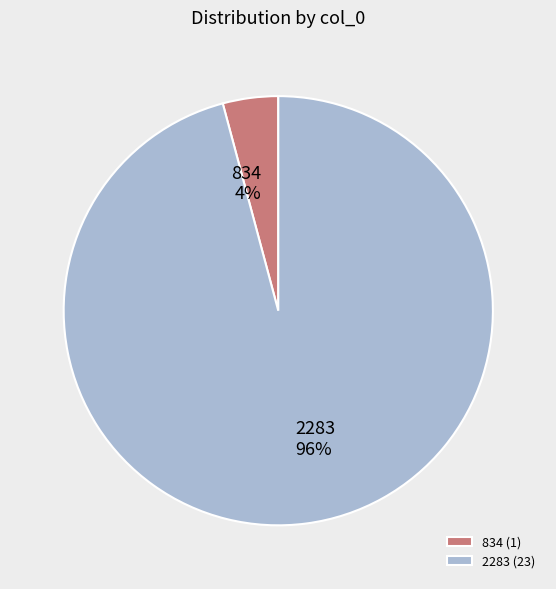

To the nearest percent, what portion does 2283 represent?

96%